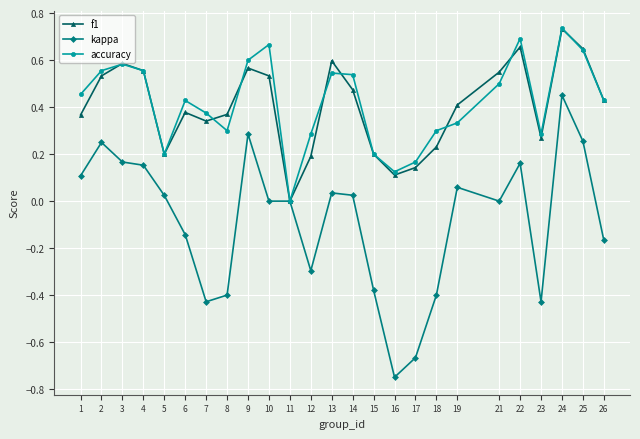

In f1, how many points are lower than both neighbors (excluding endpoints)?

5